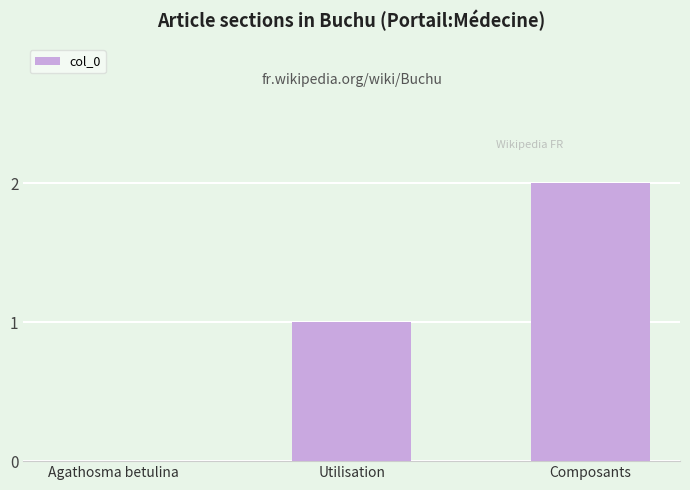

Which label corresponds to the largest value in the chart?

Composants